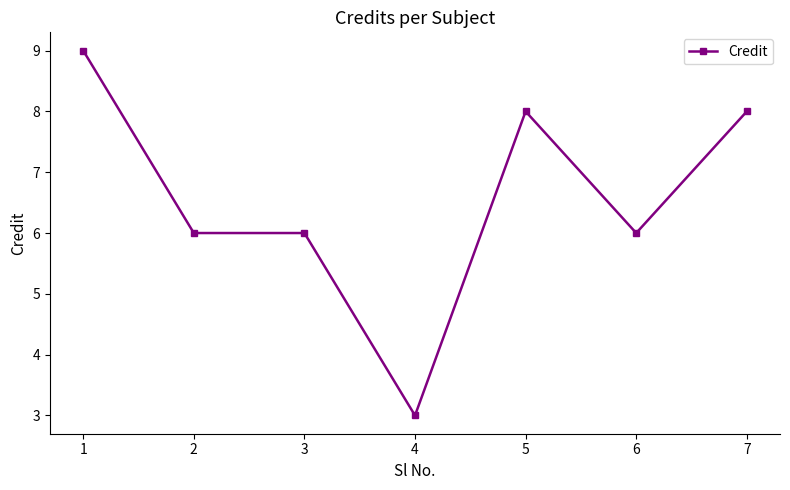

At which label does the data first exceed 6?

1